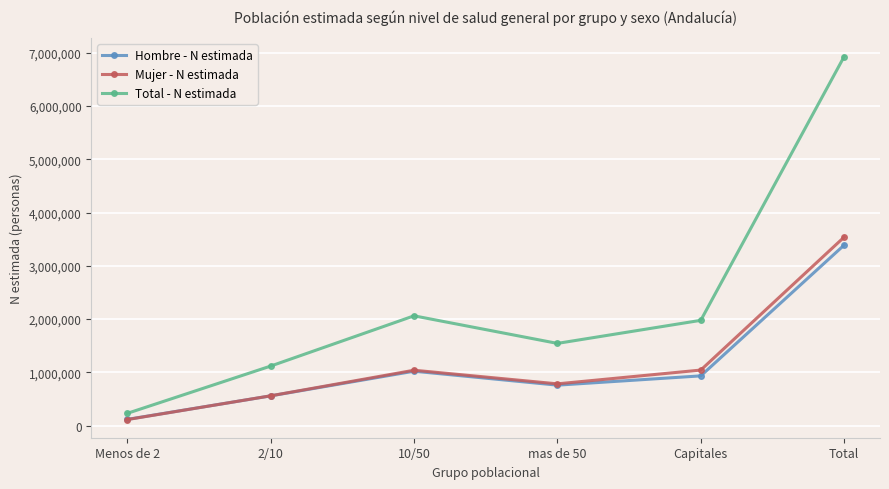

What are all the series names shown in the legend?

Hombre - N estimada, Mujer - N estimada, Total - N estimada